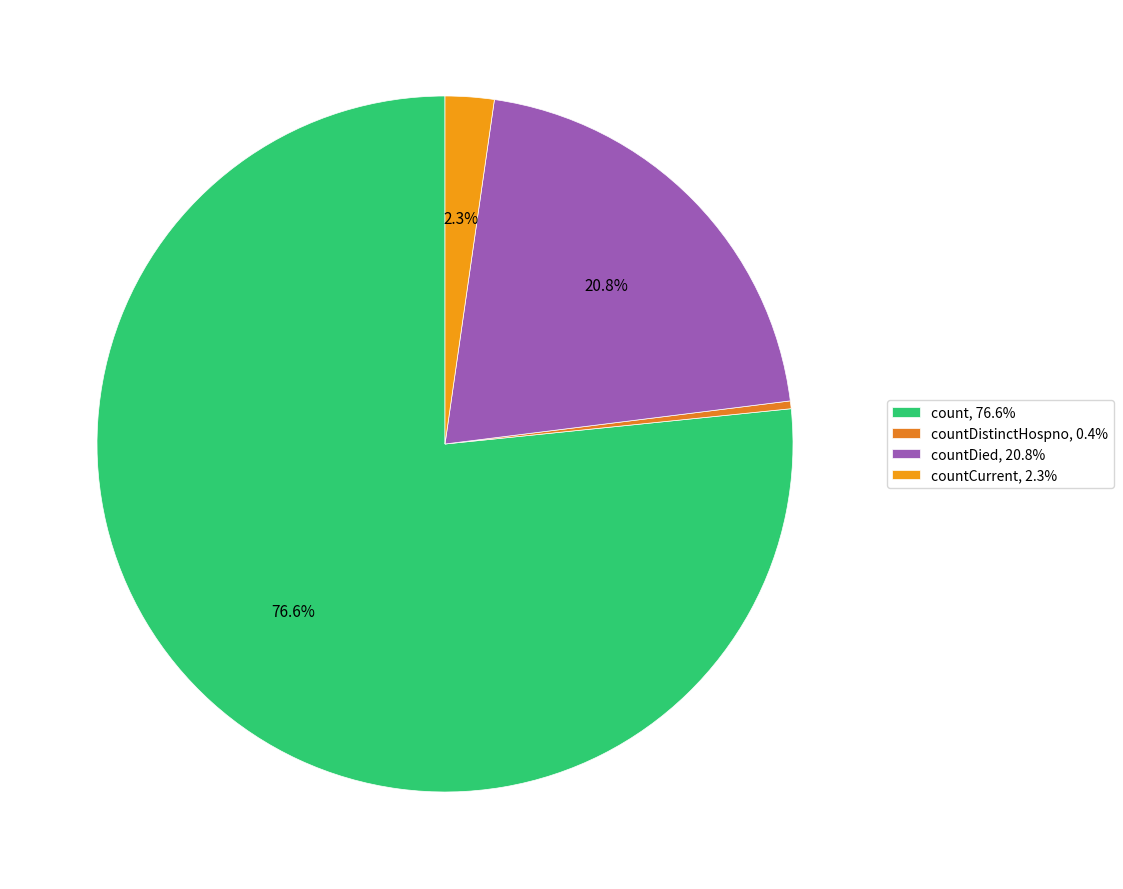

How many segments does this pie chart have?

4